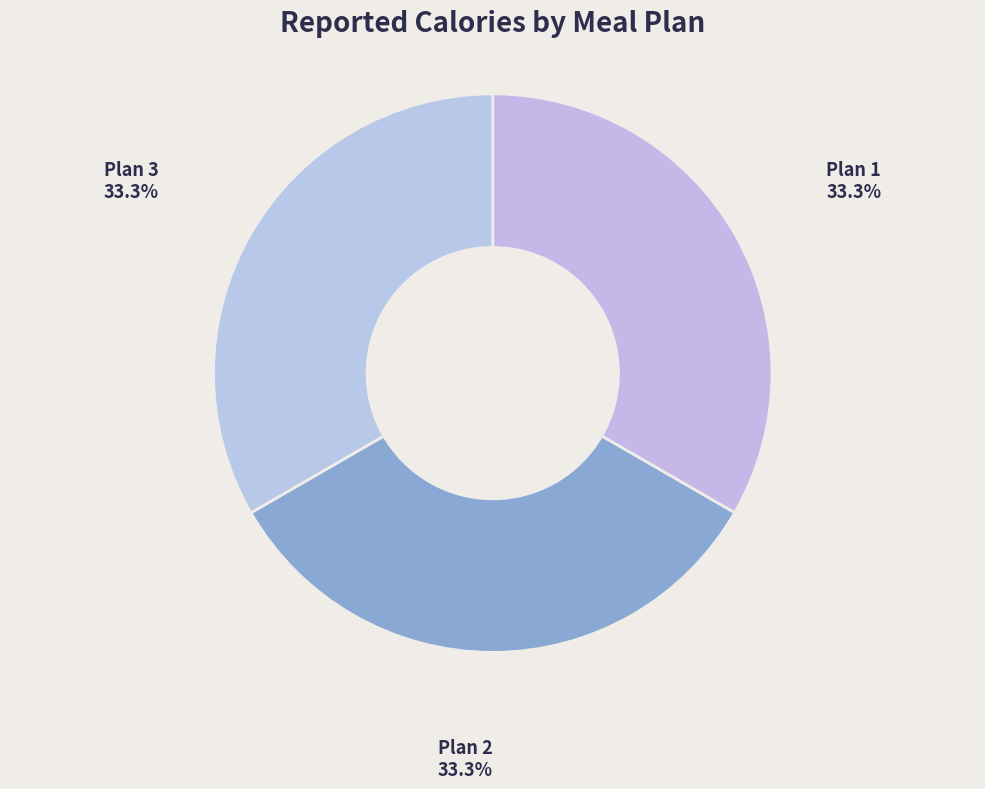

What percentage is the Plan 1 slice, to the nearest percent?

33%